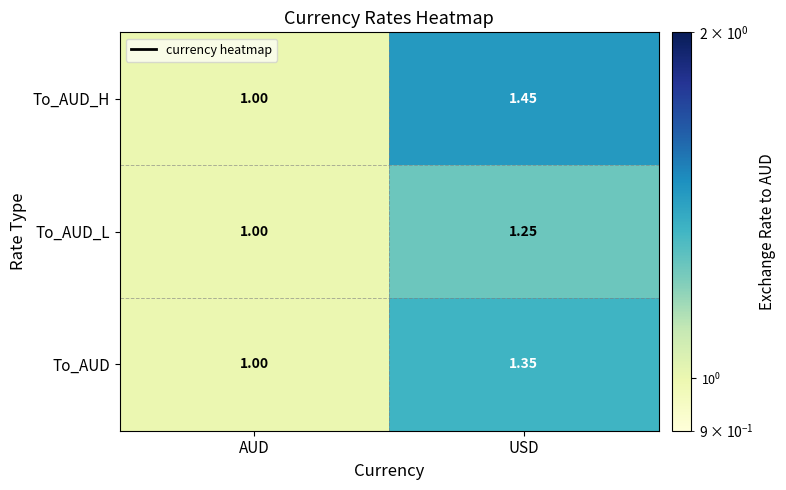

At which label is To_AUD closest to 1?

AUD